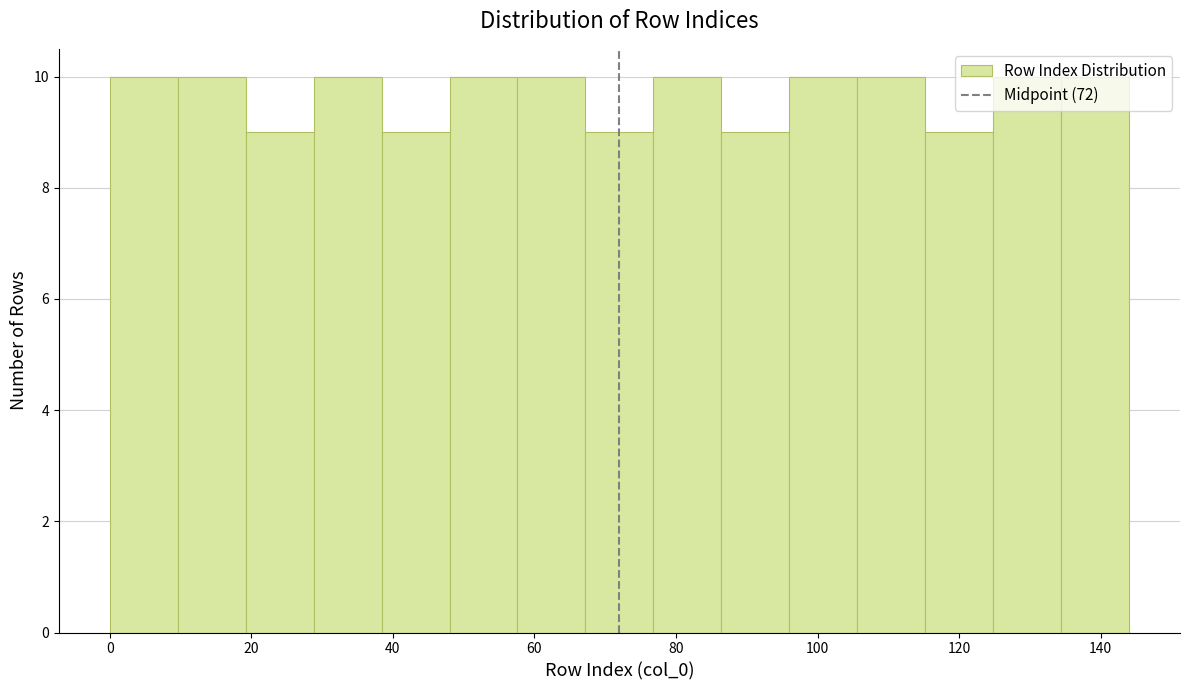

What is the height of the bar covering 9.6 to 19.2 on the x-axis? Neither the bar edges nor the heights are printed on the chart, so give them approximately, as read against the axes.

10